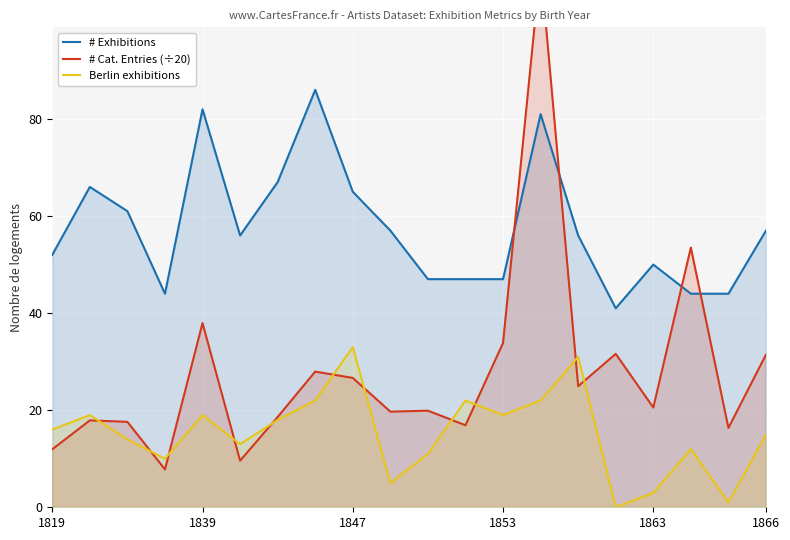

Which series changed the most between 9 and 14?

Berlin exhibitions